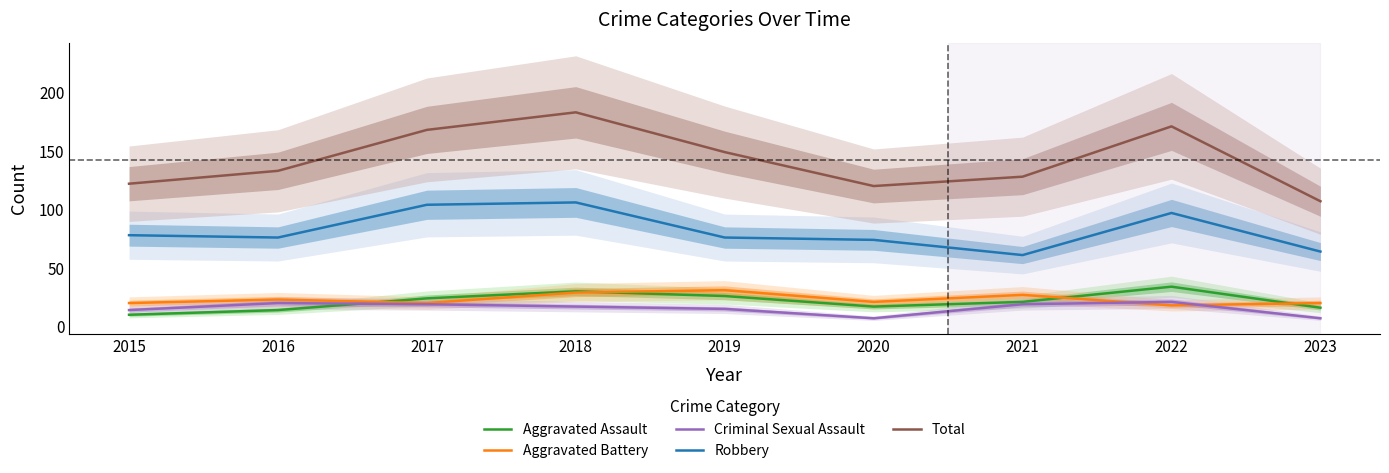

Which category has the lowest value across all series?

2020